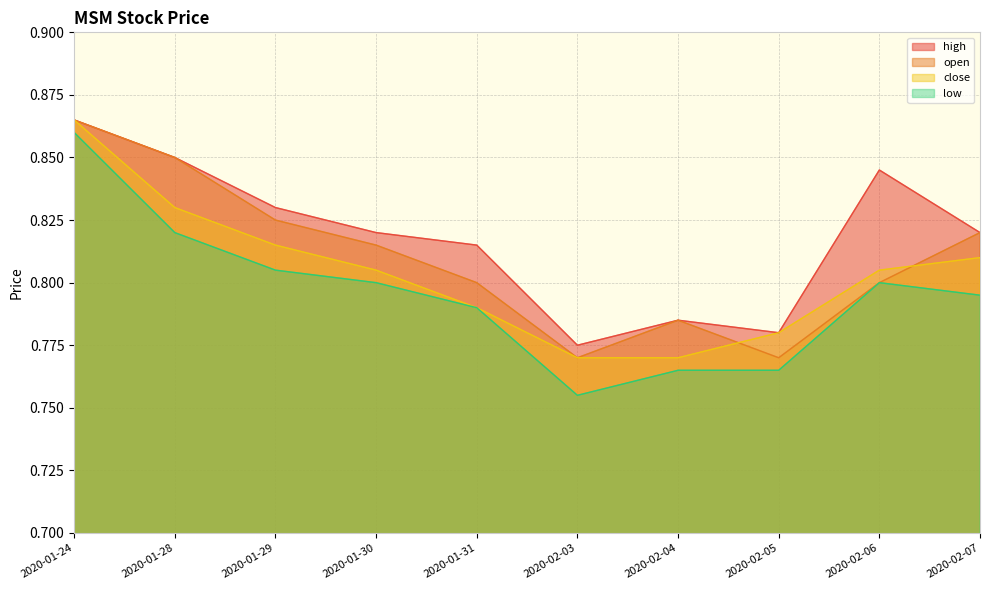

Does the chart have visible grid lines?

Yes